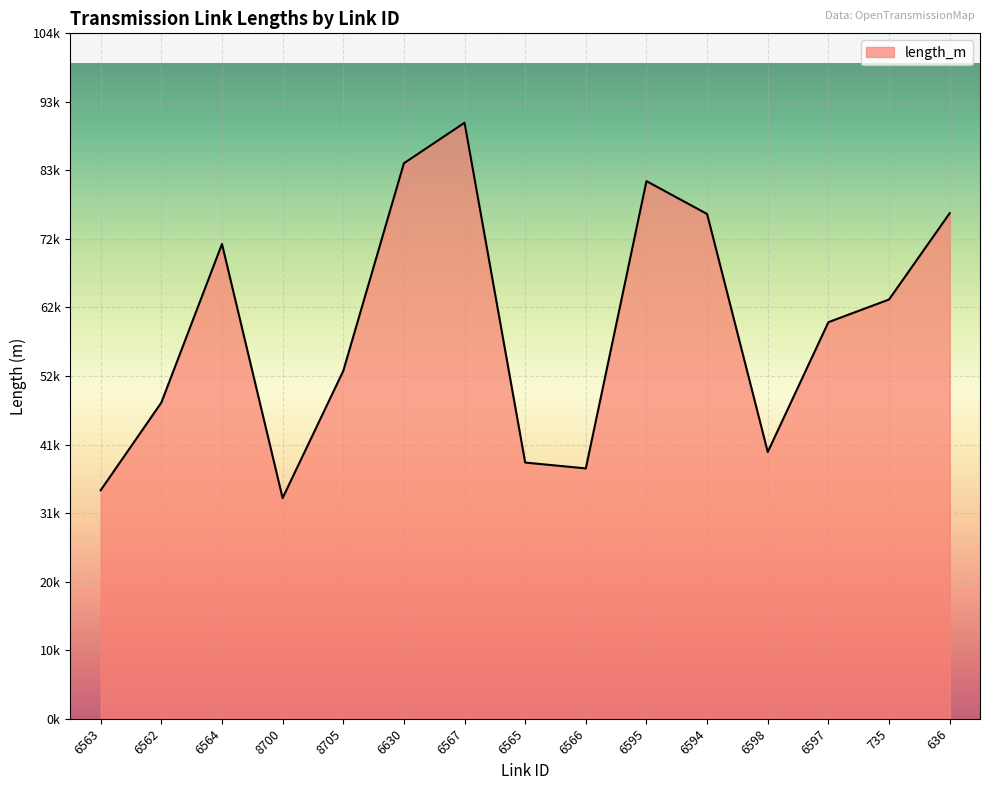

Does the chart display data point markers on the line(s)?

No